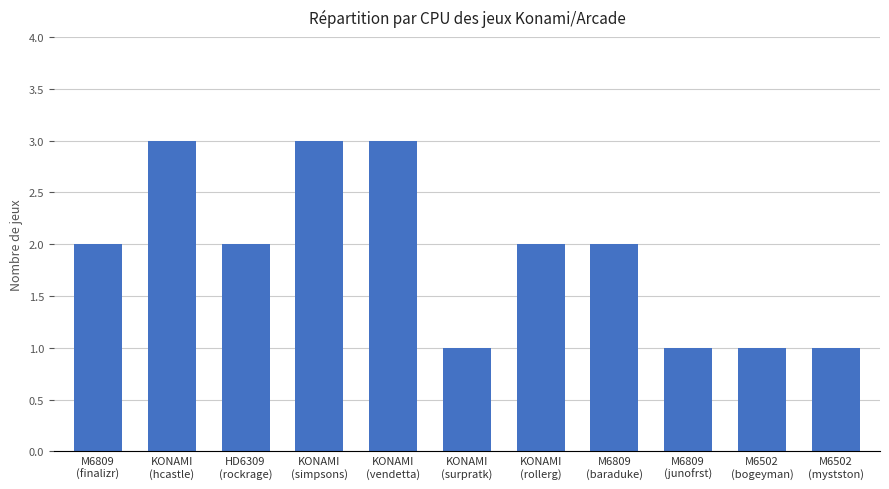

What is the label of the 4th bar from the right?

M6809
(baraduke)